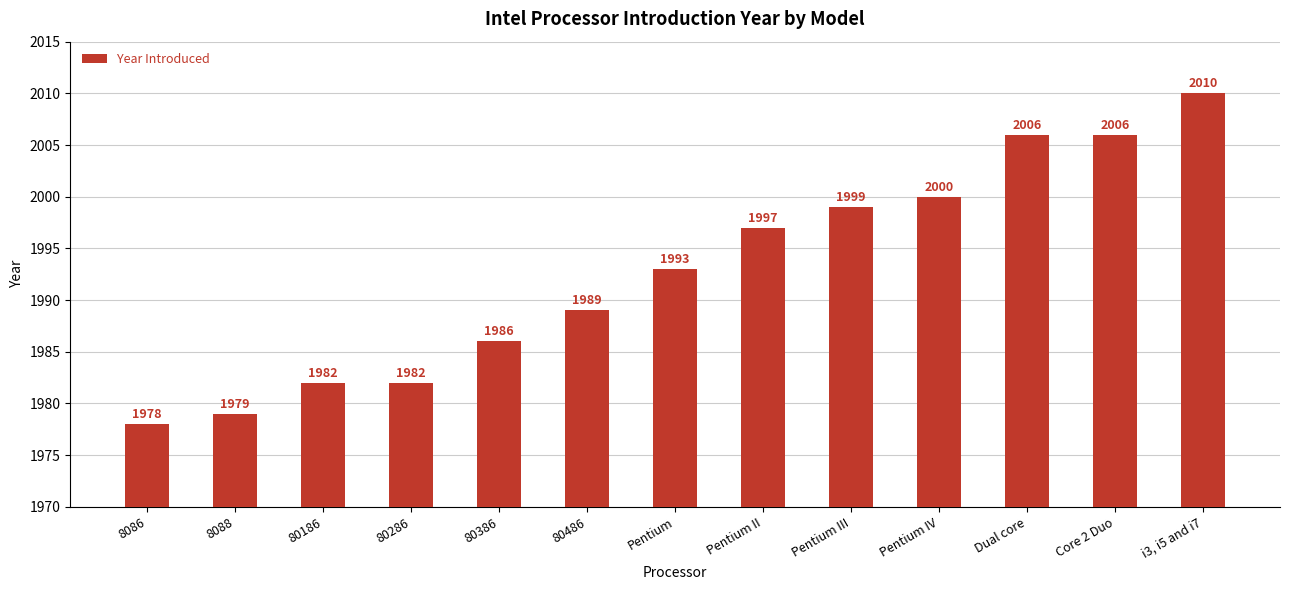

Is it true that the value at Core 2 Duo is 1213?

False